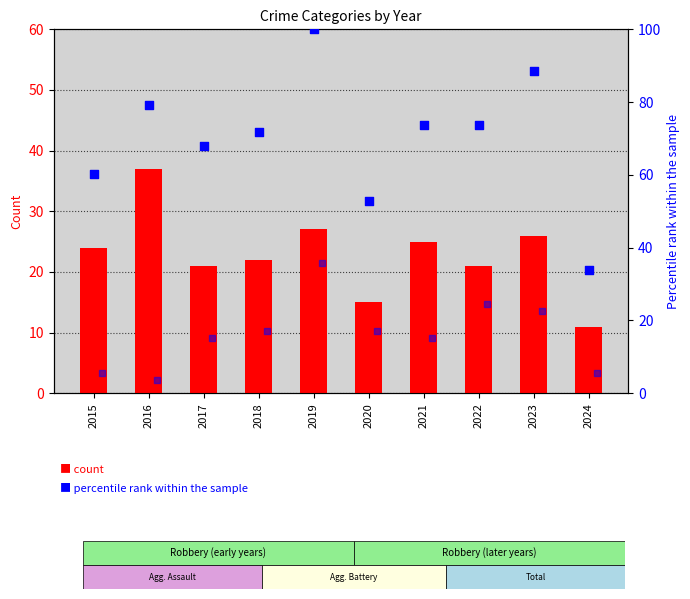

Which series contains the lowest Y value?

Aggravated Battery (pct)